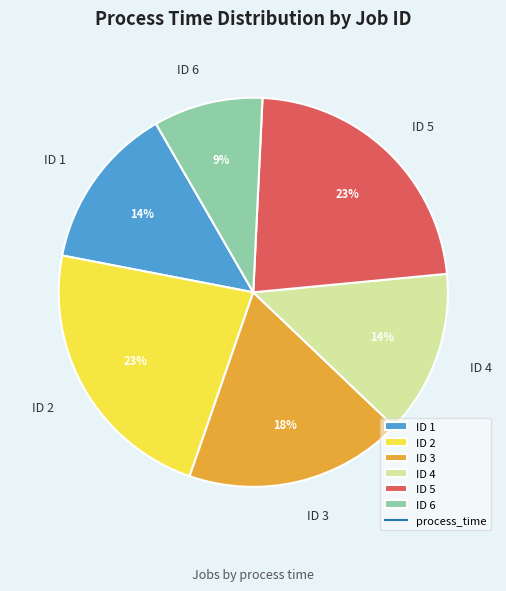

Do ID 1 and ID 2 together represent more than half of the pie?

No